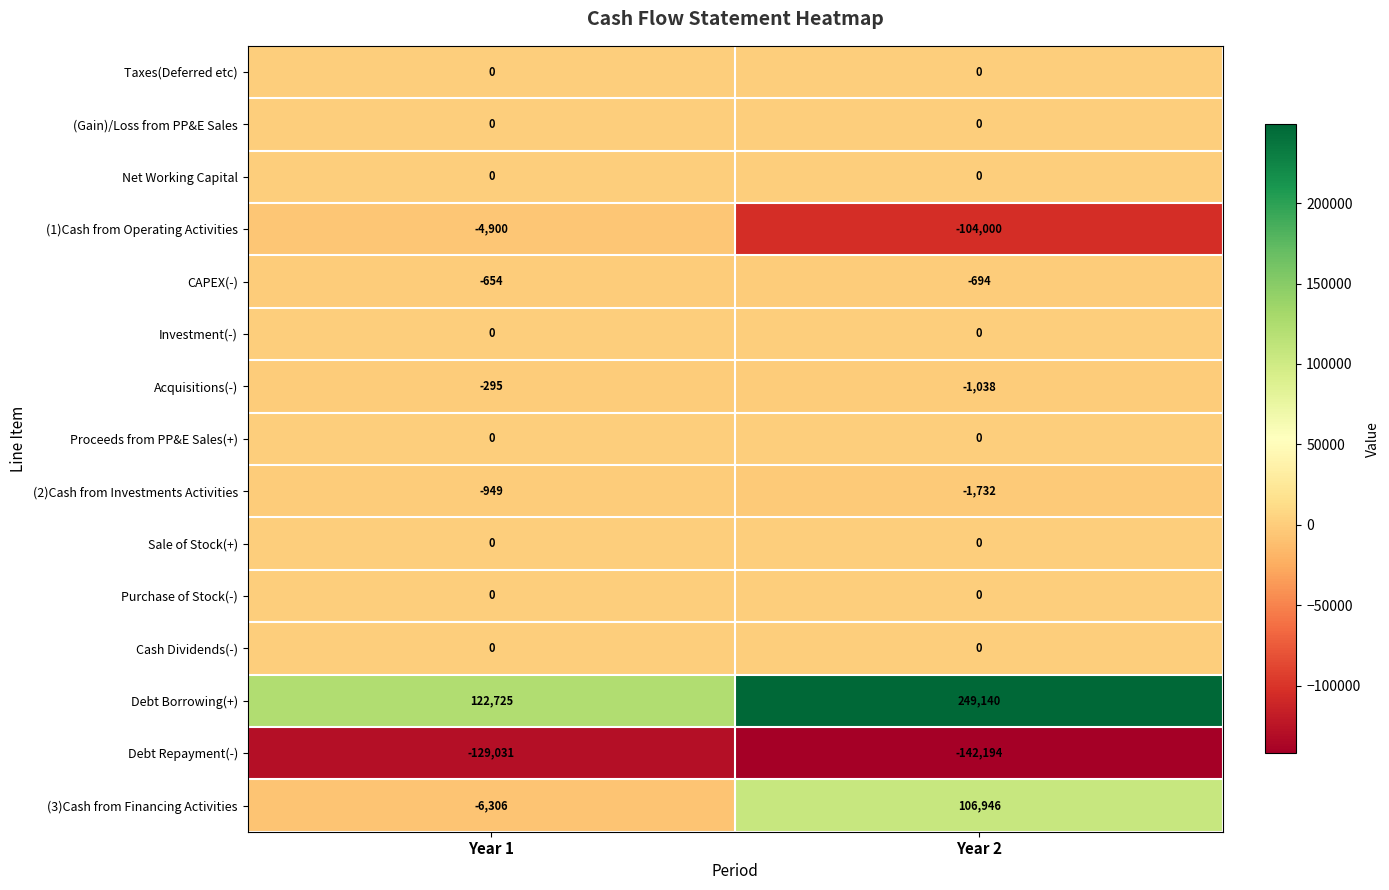

Rank the categories by CAPEX(-) value from highest to lowest.

Year 1, Year 2